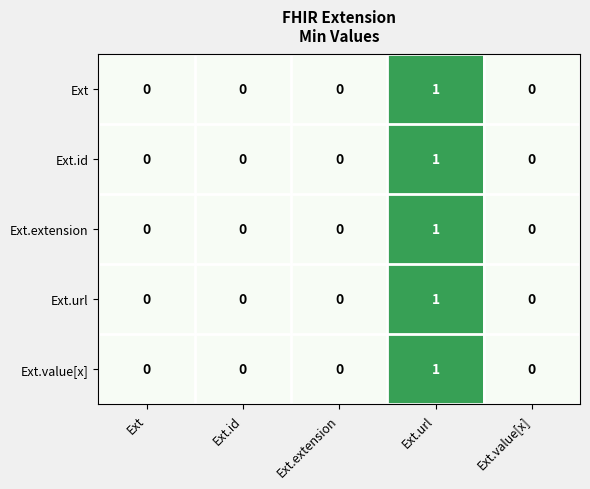

The value of Ext at Ext.id is 0. True or false?

True